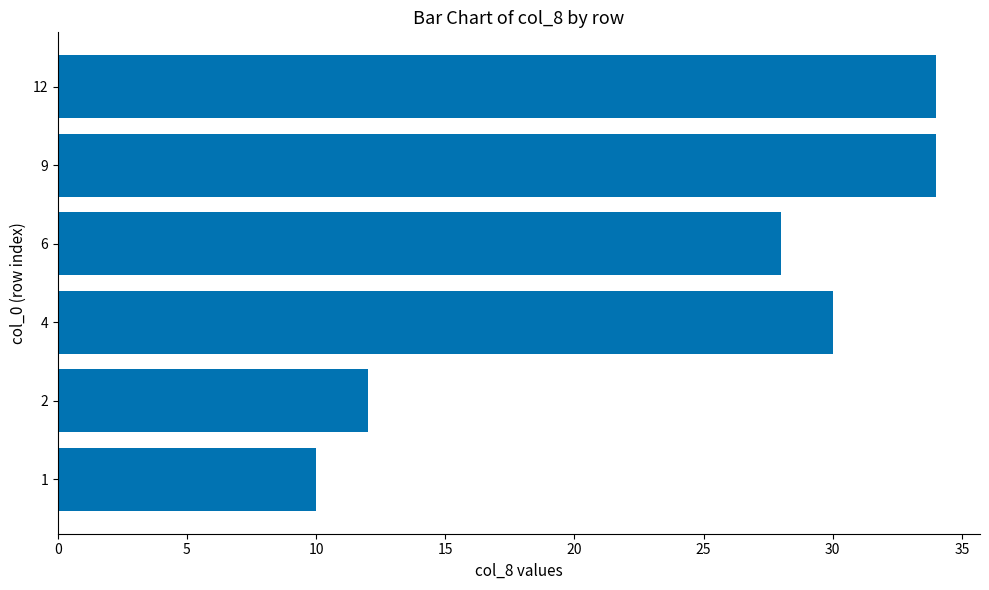

Is it true that the value at 4 is 49?

False